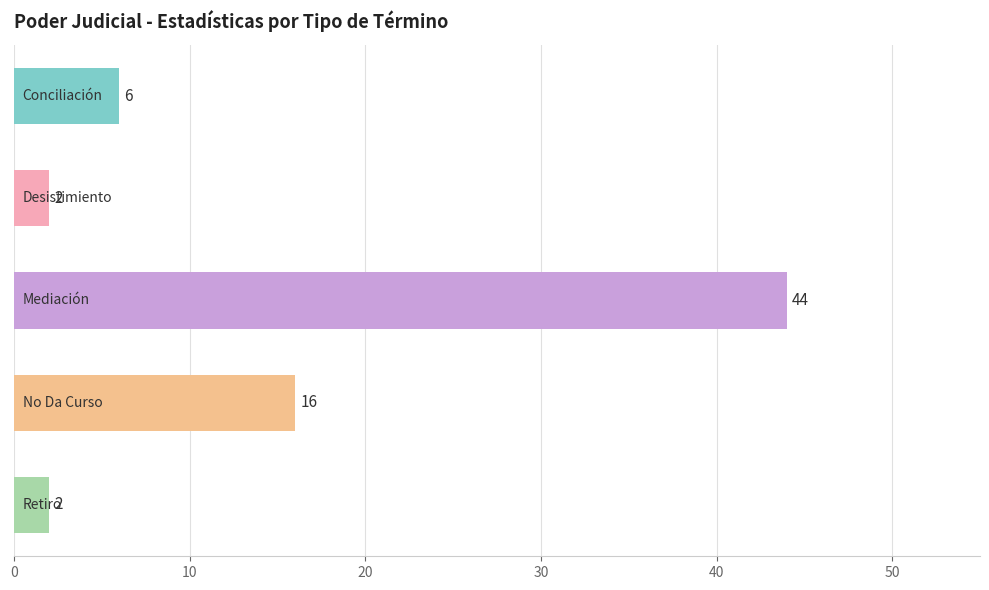

What is the value of the 4th bar from the top?

16